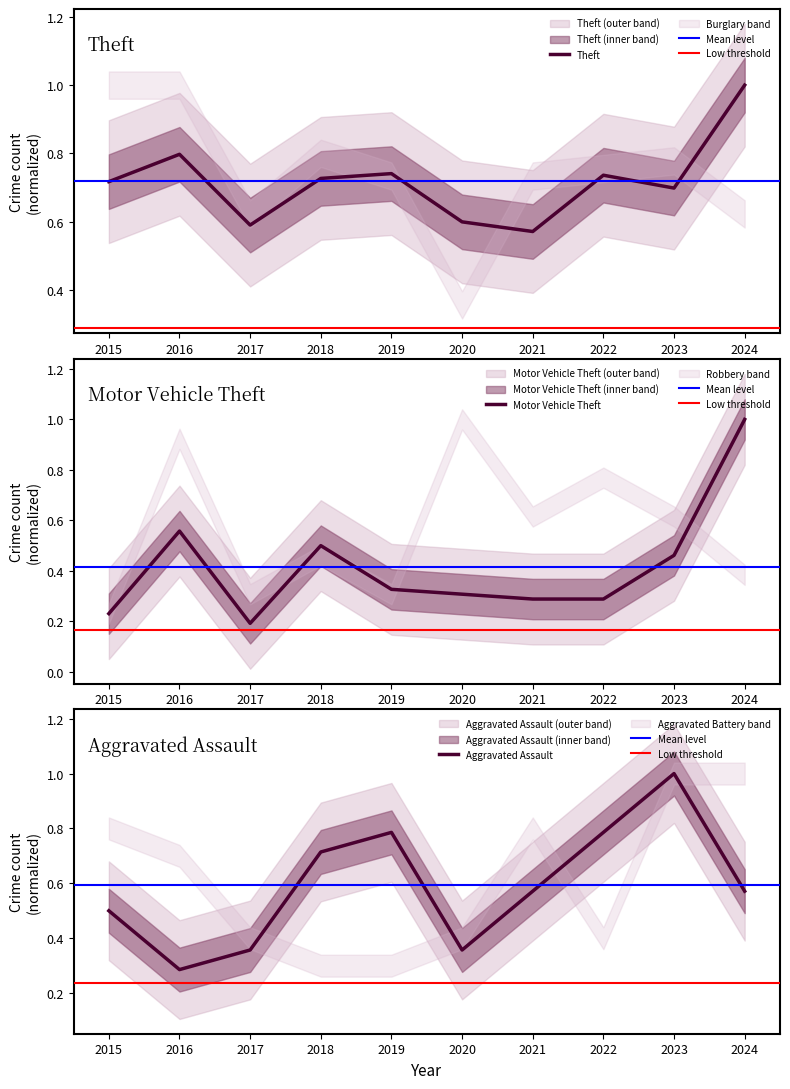

Which series has the largest total across all categories?

Theft